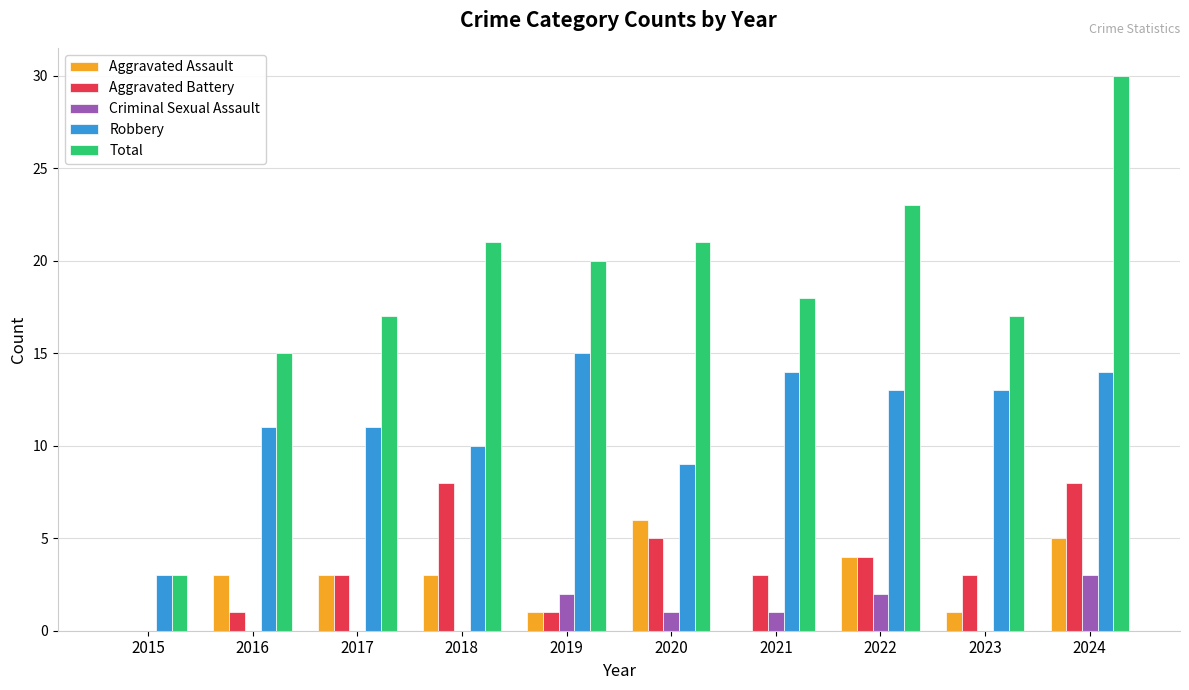

Which category has the highest value in the Criminal Sexual Assault series?

2024